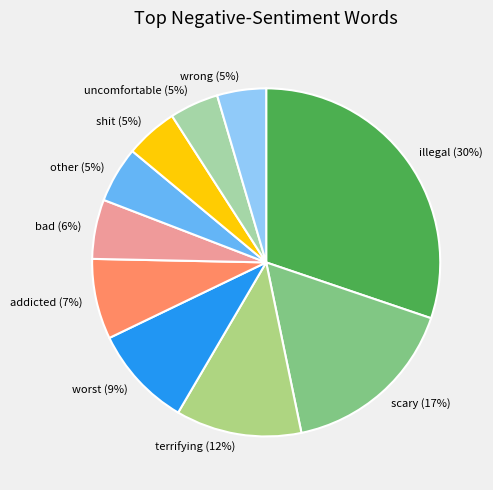

How many slices are in this pie chart?

10